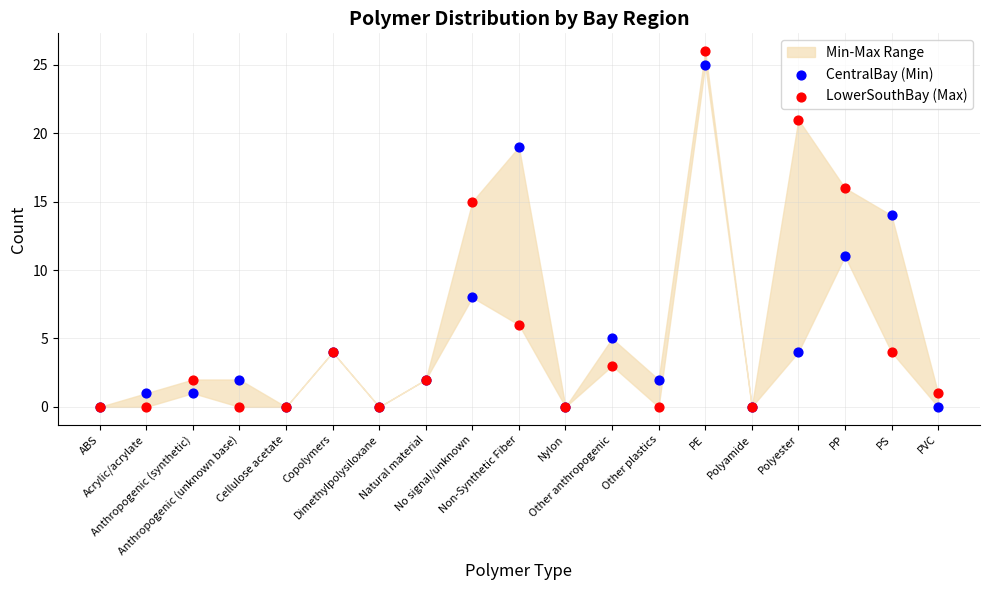

In the CentralBay (Min) series, what Y value is closest to 12?

11